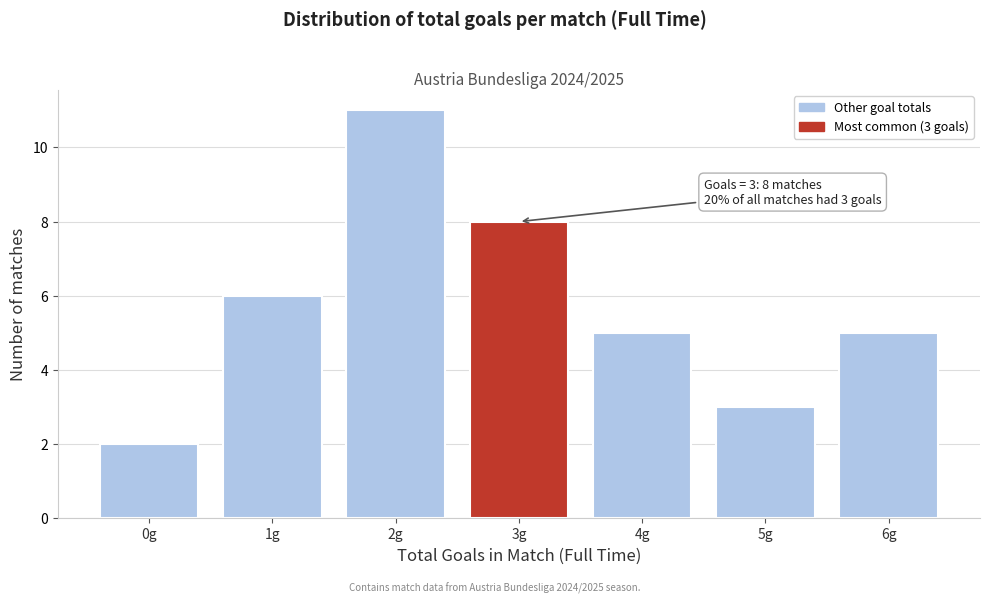

Reading left to right, list all the values displayed in this chart.

2	6	11	8	5	3	5